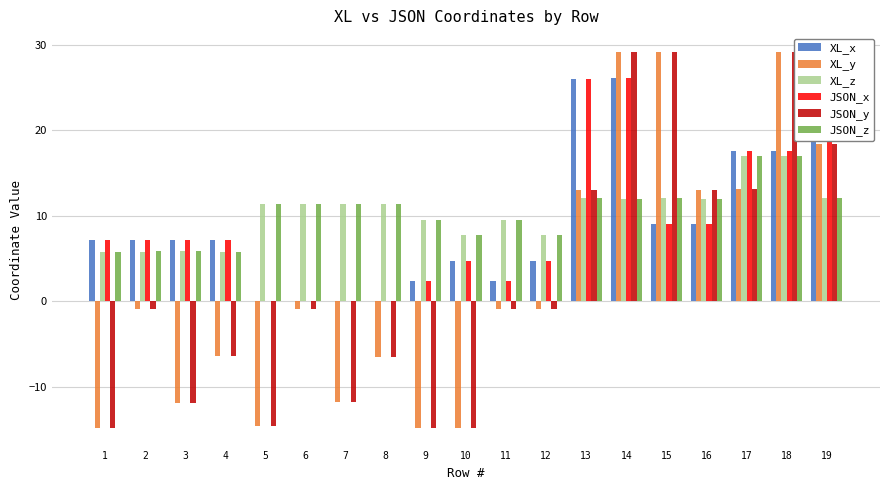

Where is XL_y nearest to the value 7?

13